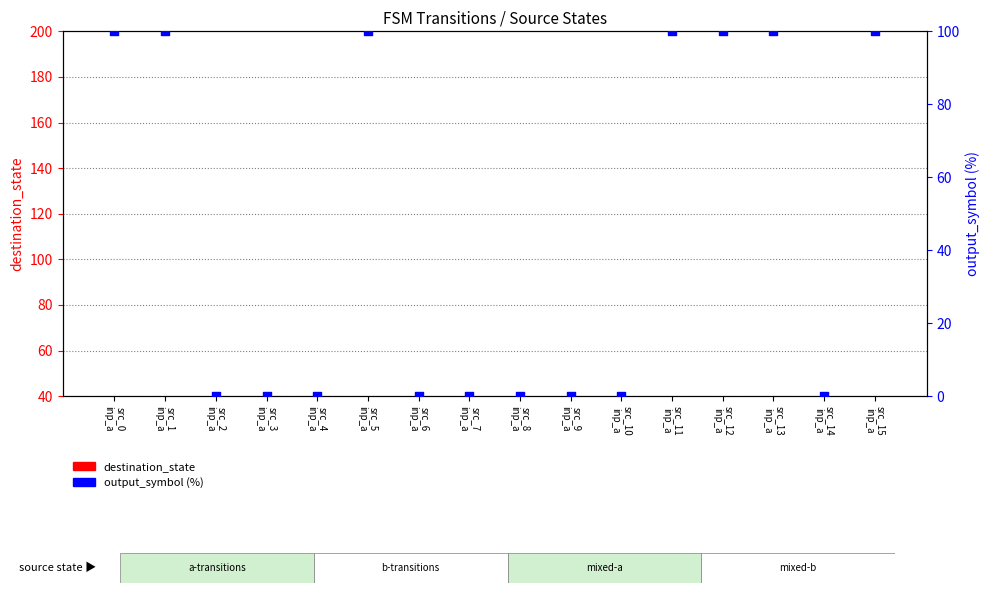

Which series contains the highest Y value?

output_symbol (%)